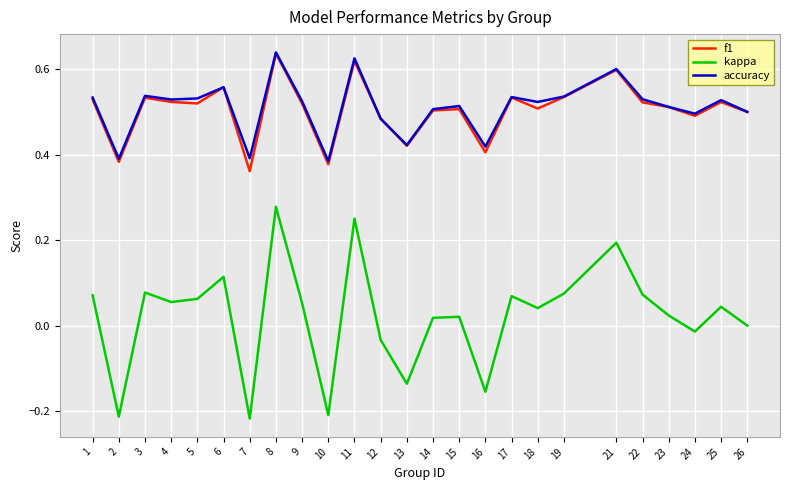

At which label does f1 reach its minimum?

7